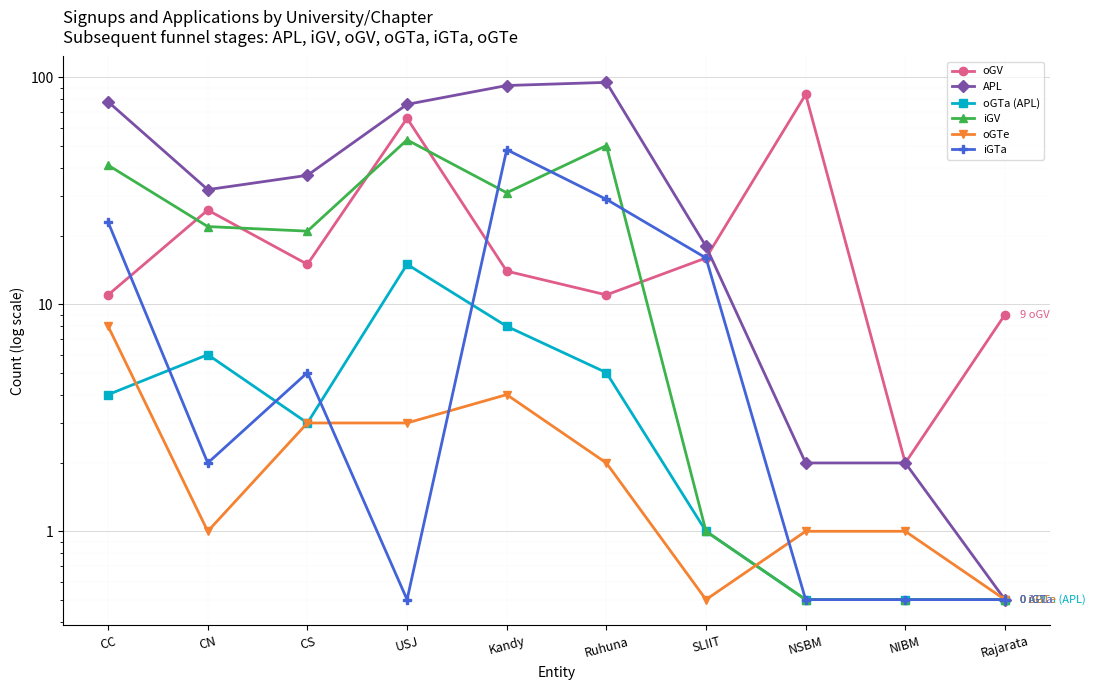

Reading left to right, transcribe all the data shown in this chart.

oGV: 11.0	26.0	15.0	66.0	14.0	11.0	16.0	84.0	2.0	9.0
APL: 78.0	32.0	37.0	76.0	92.0	95.0	18.0	2.0	2.0	0.5
oGTa (APL): 4.0	6.0	3.0	15.0	8.0	5.0	1.0	0.5	0.5	0.5
iGV: 41.0	22.0	21.0	53.0	31.0	50.0	1.0	0.5	0.5	0.5
oGTe: 8.0	1.0	3.0	3.0	4.0	2.0	0.5	1.0	1.0	0.5
iGTa: 23.0	2.0	5.0	0.5	48.0	29.0	16.0	0.5	0.5	0.5